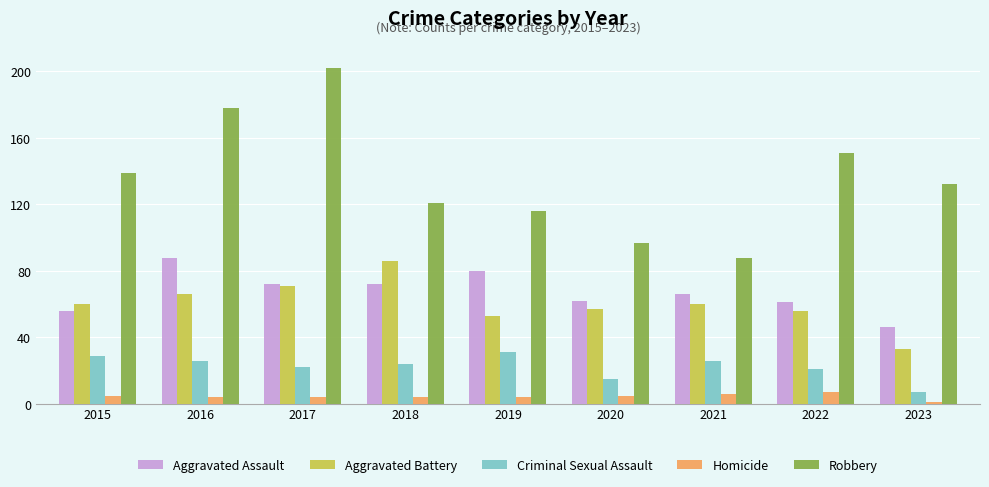

At 2016, list the series in order from largest to smallest.

Robbery, Aggravated Assault, Aggravated Battery, Criminal Sexual Assault, Homicide